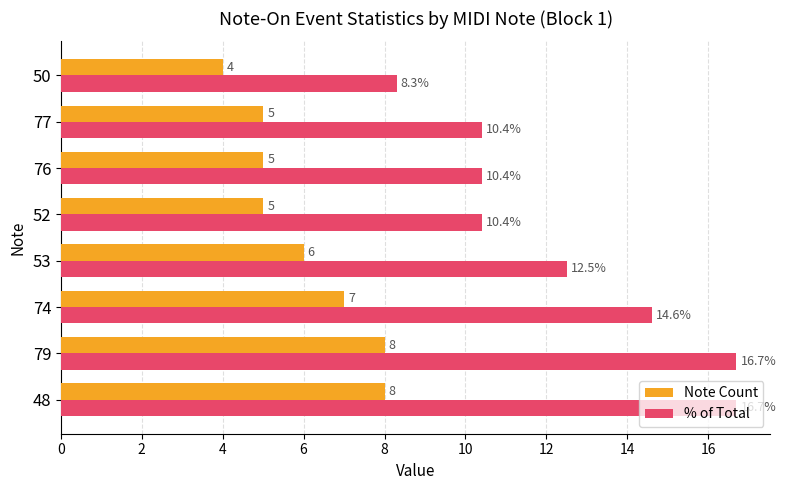

How many distinct data groups are displayed?

2